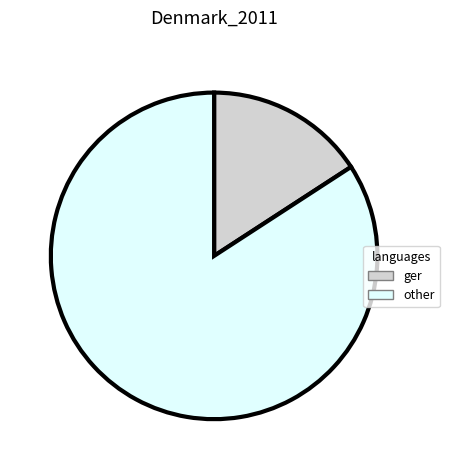

Which category has the smallest portion of the pie?

ger